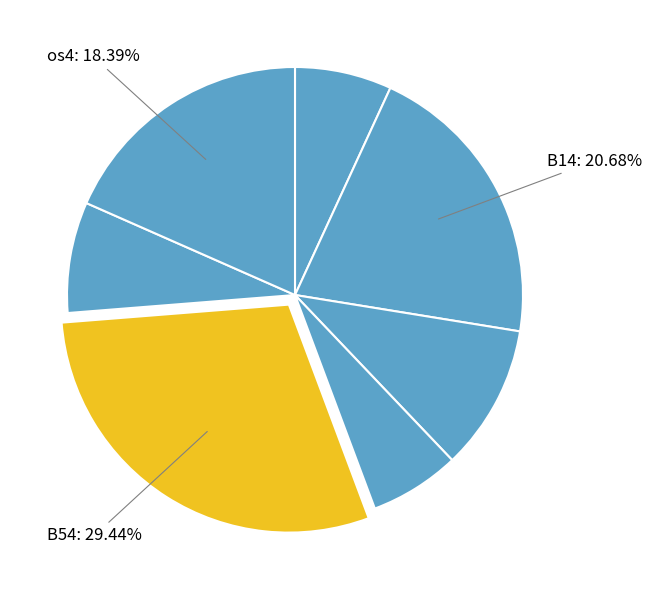

How many segments does this pie chart have?

7